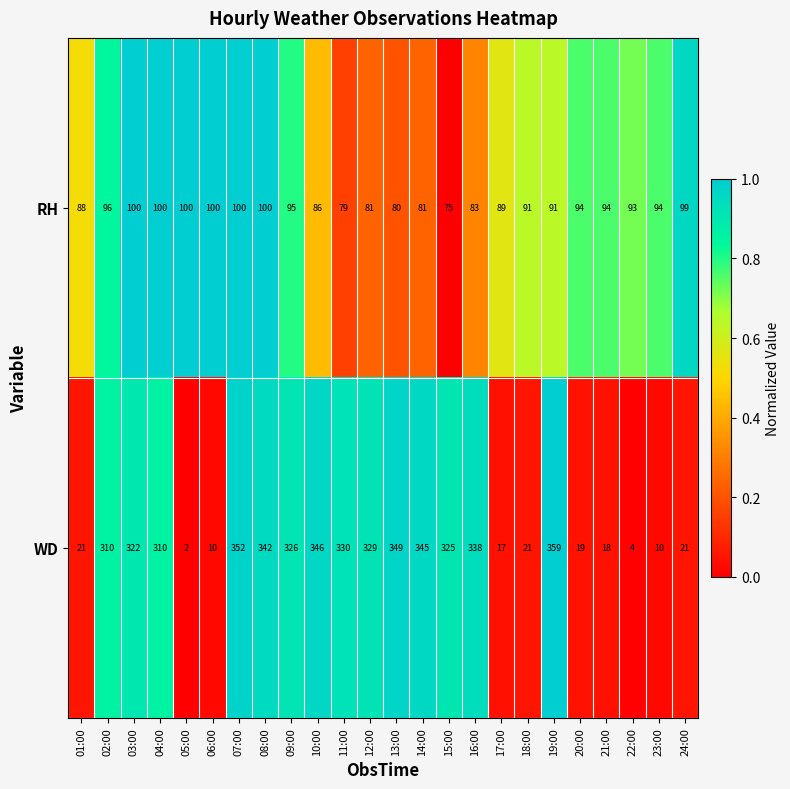

Which series has the largest range (max minus min)?

WD